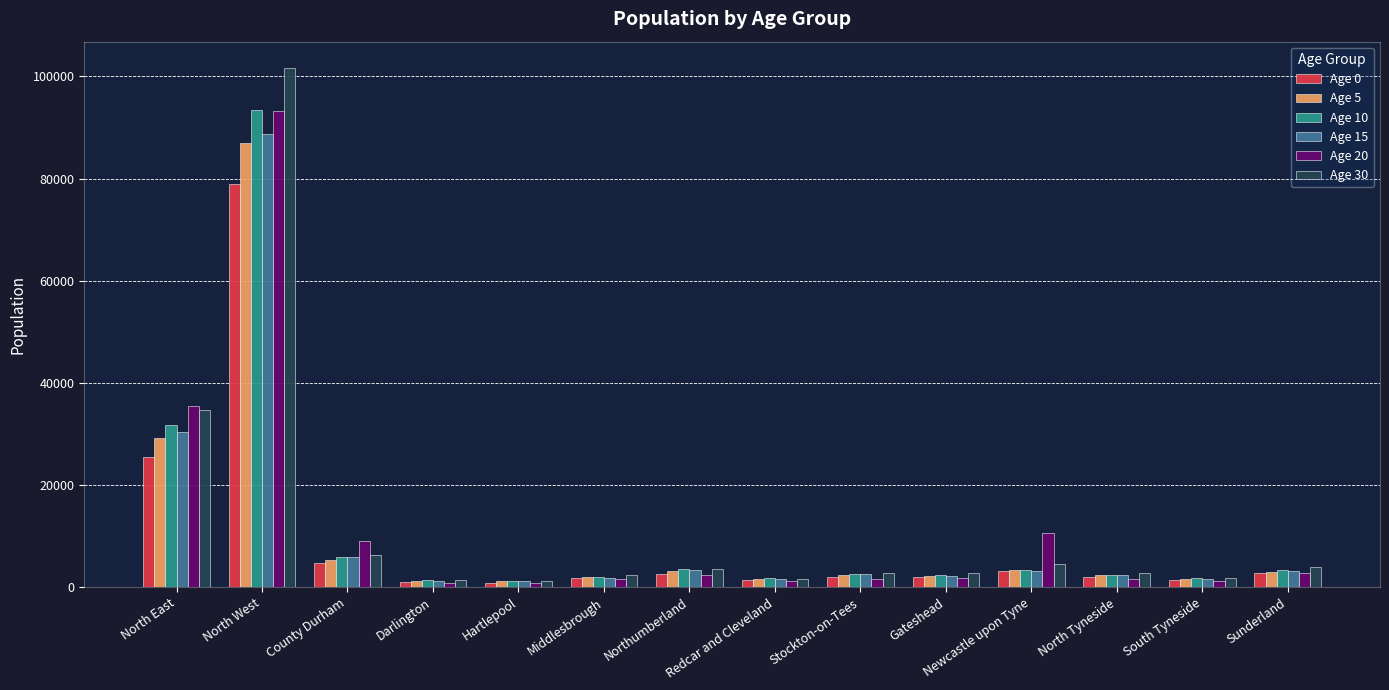

Which series has the largest range (max minus min)?

Age 30